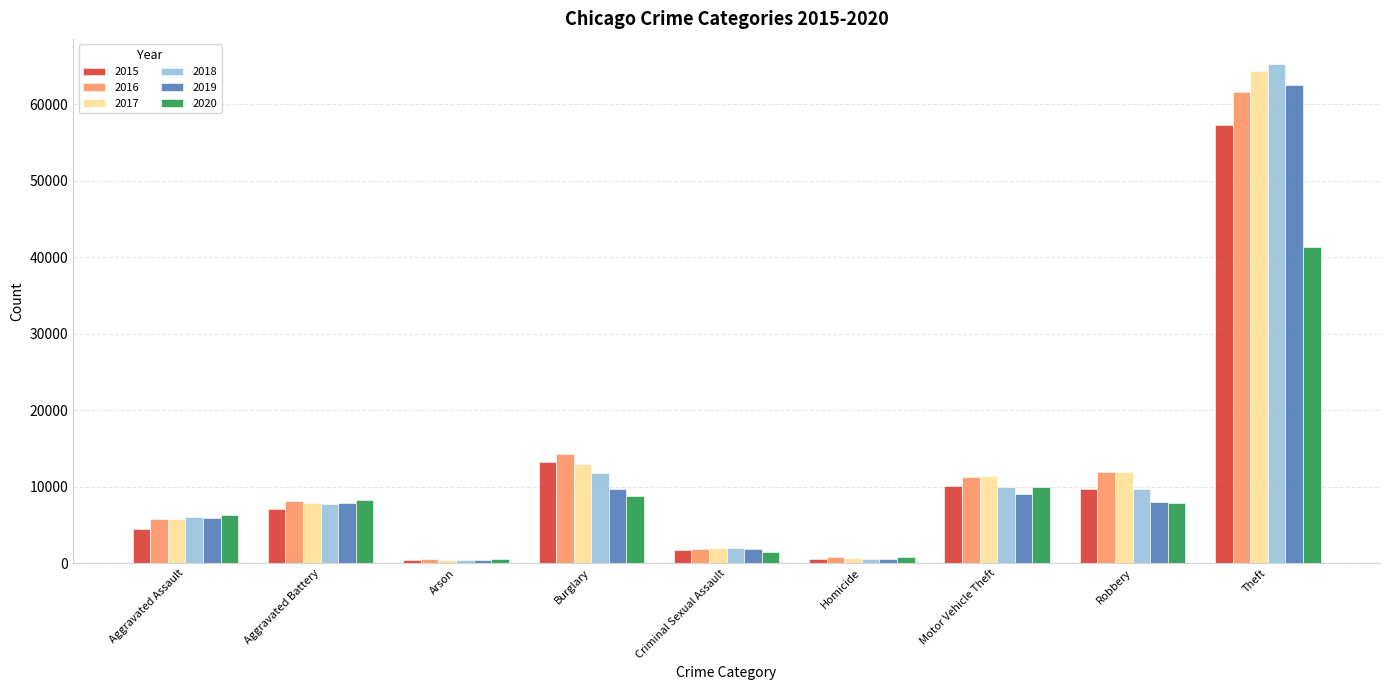

What is the greatest value displayed?

65283